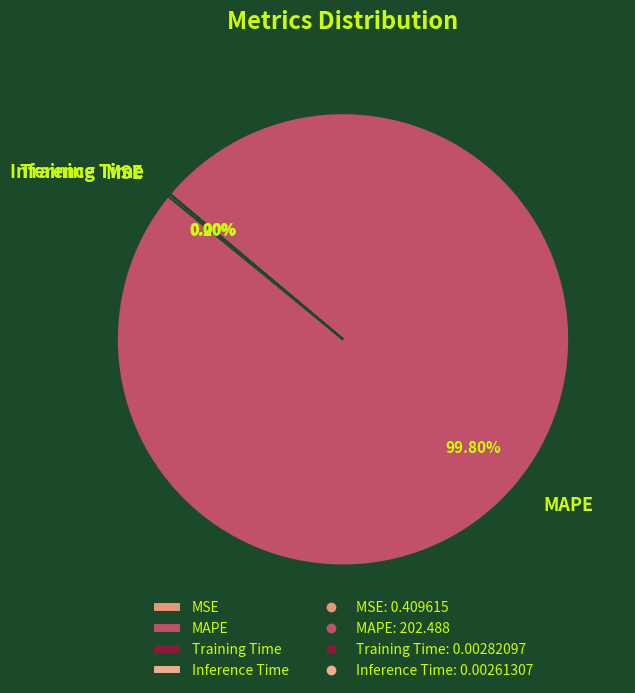

Which slice is the largest?

MAPE